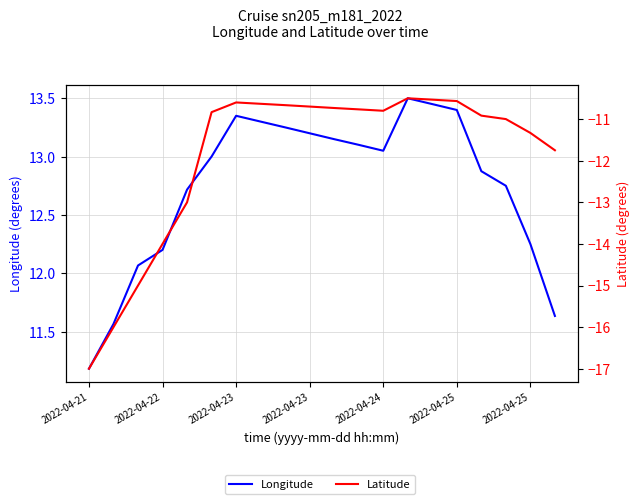

True or false: Longitude and Latitude cross at least once.

False